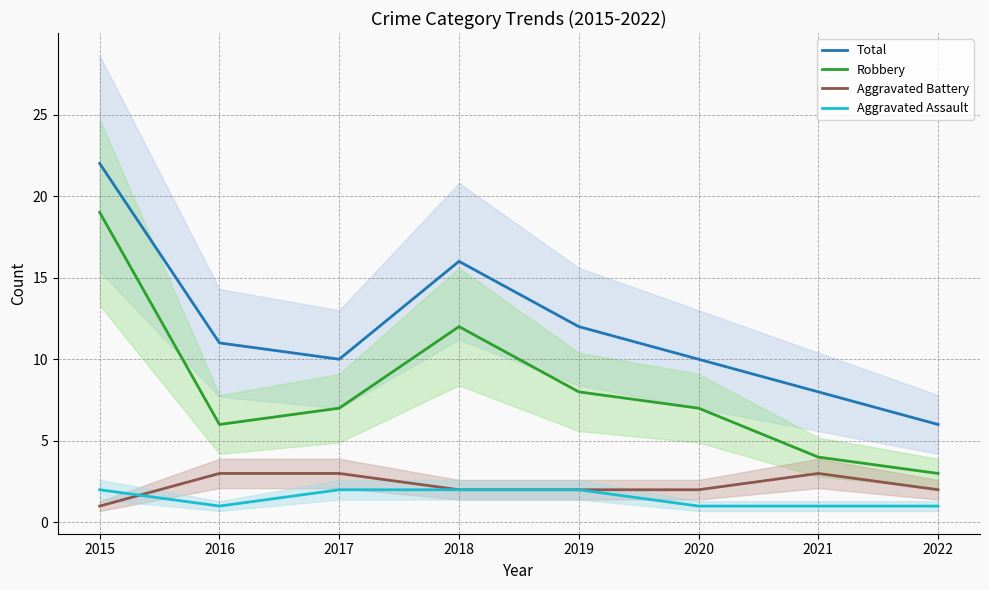

At which label is Robbery closest to 11?

2018